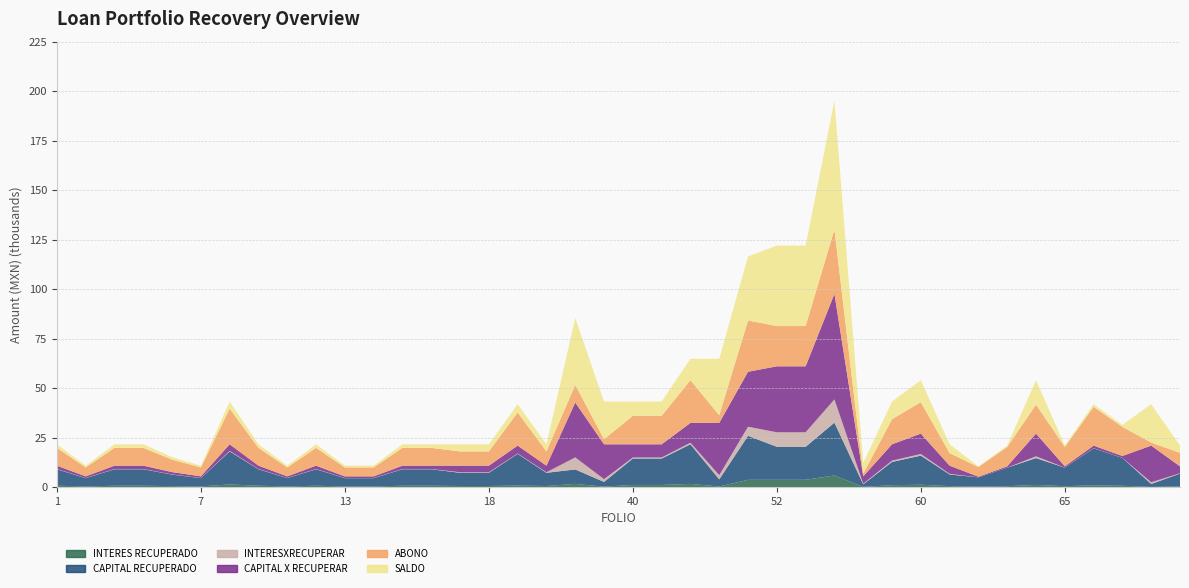

What are all the series names shown in the legend?

INTERES RECUPERADO, CAPITAL RECUPERADO, INTERESXRECUPERAR, CAPITAL X RECUPERAR, ABONO, SALDO